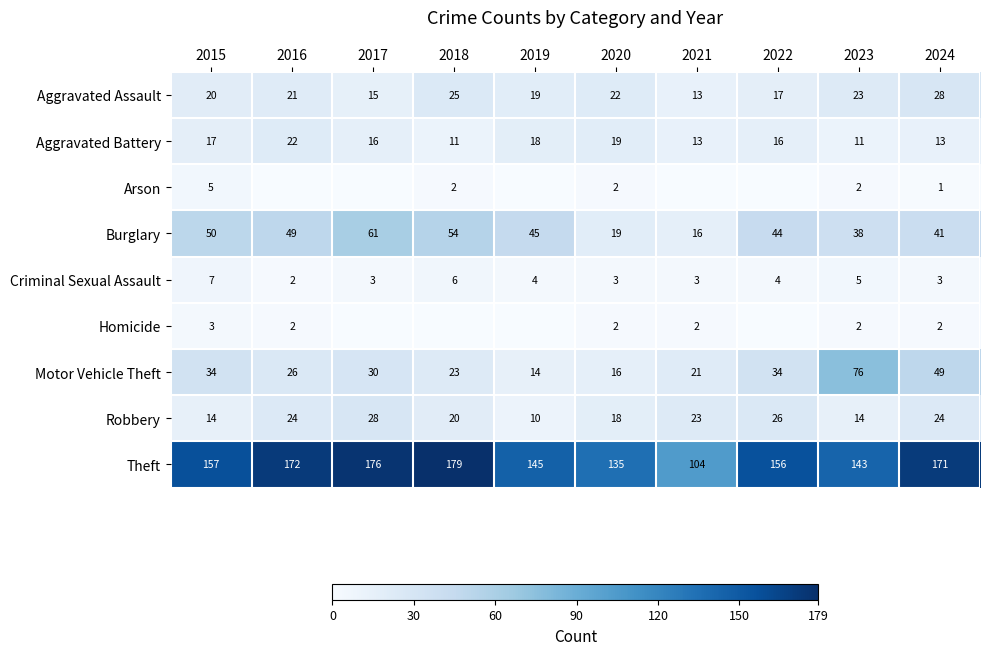

The Robbery series shows 10 at 2017. True or false?

False